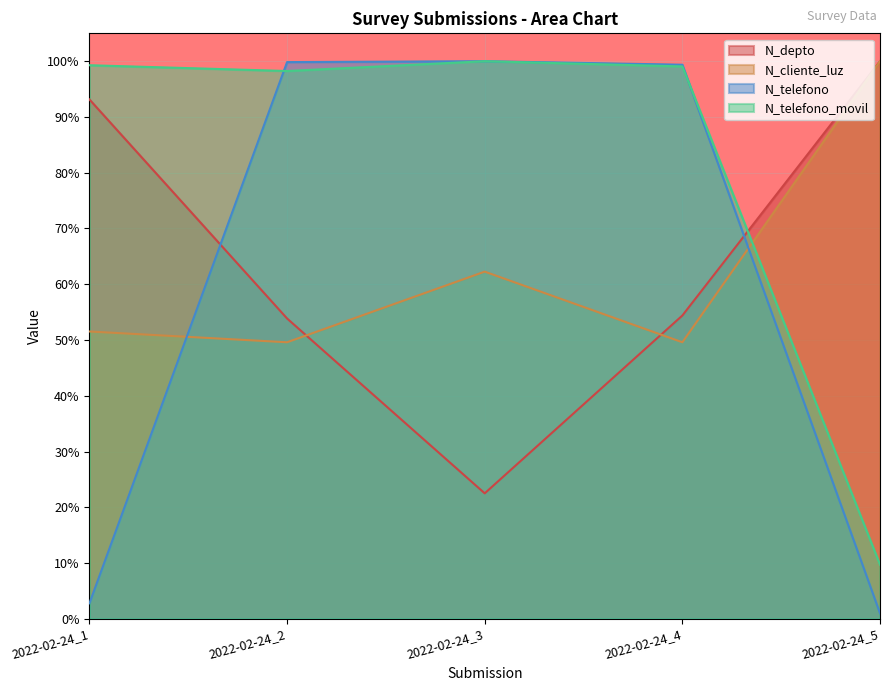

True or false: N_depto and N_telefono intersect in this chart.

True